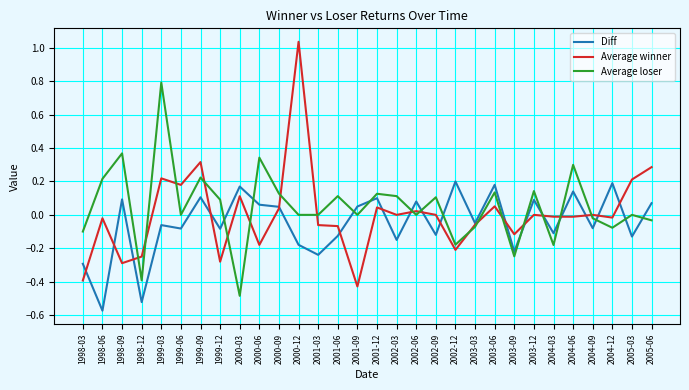

Is this an area chart (filled region under the line)?

No